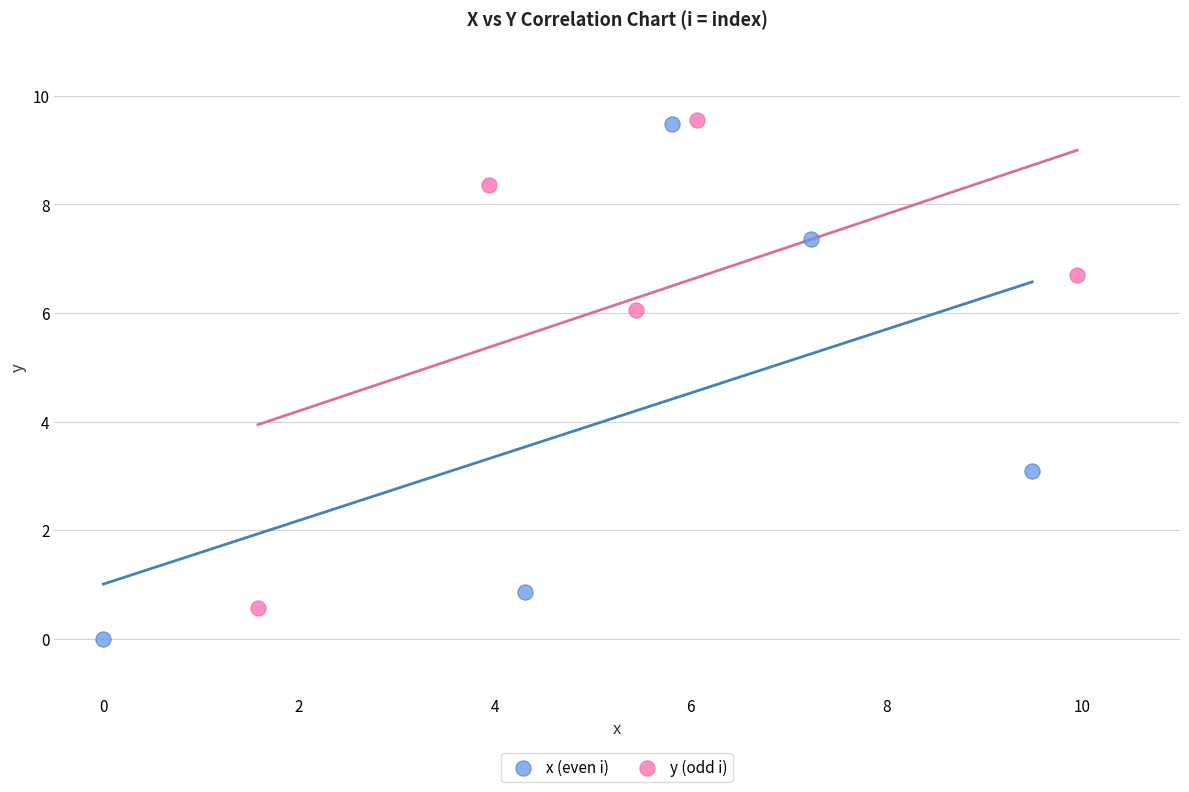

Which series reaches the minimum Y coordinate?

x (even i)